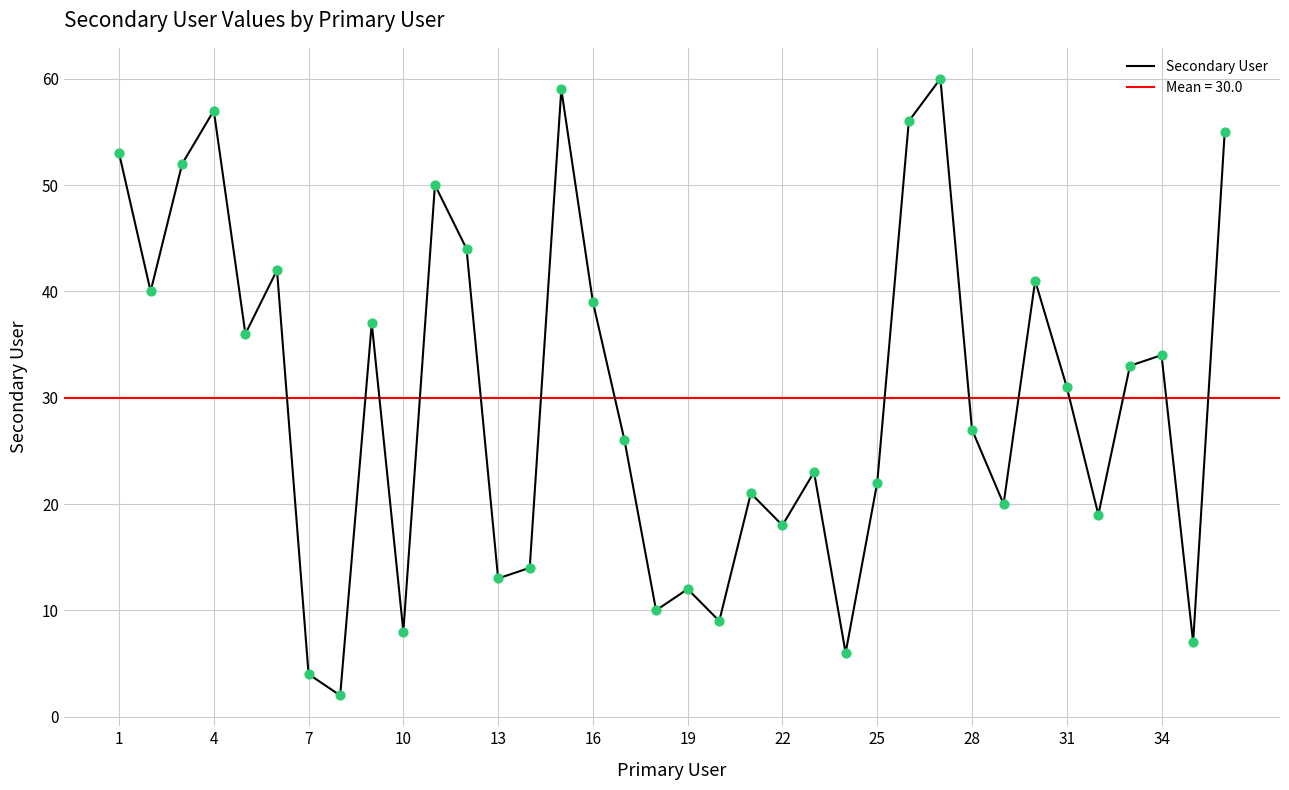

The value of Secondary User at 1 is 88. True or false?

False